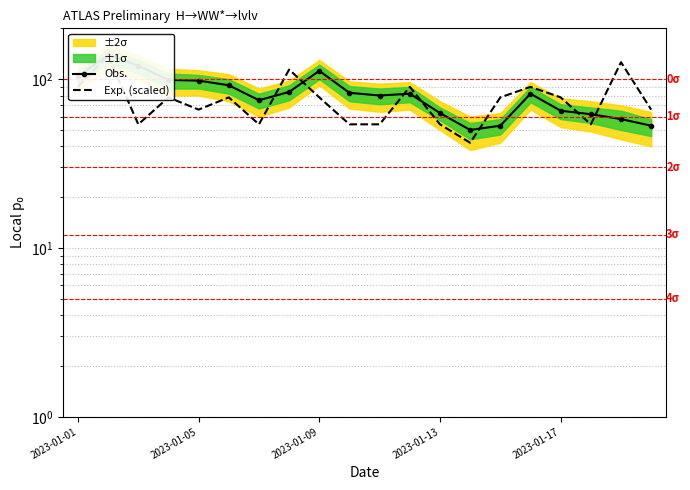

What is the sum of the Obs. values at 7 and 12?

147